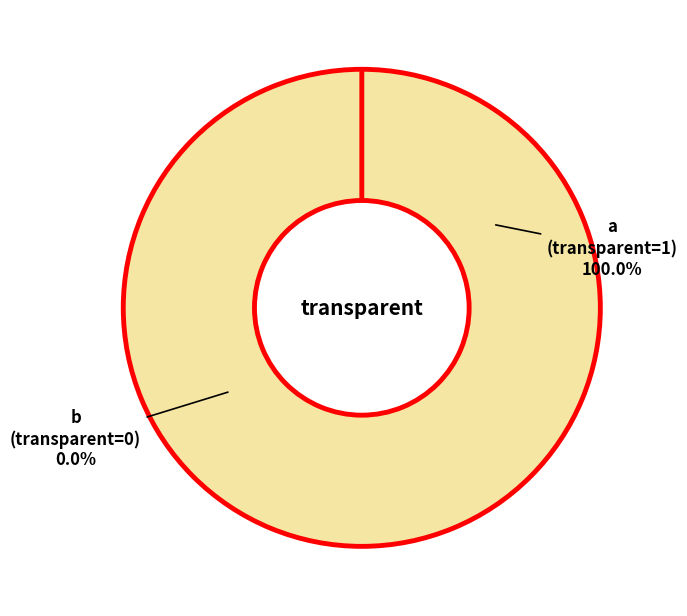

Rank the categories by value from lowest to highest.

b, a